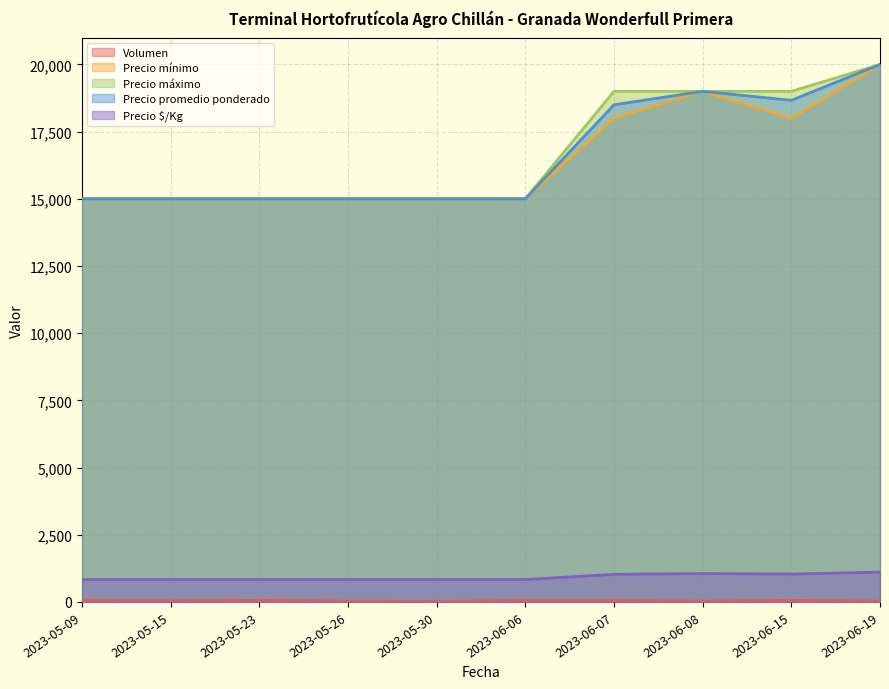

What is the total value across all series at 2023-06-19?

61141